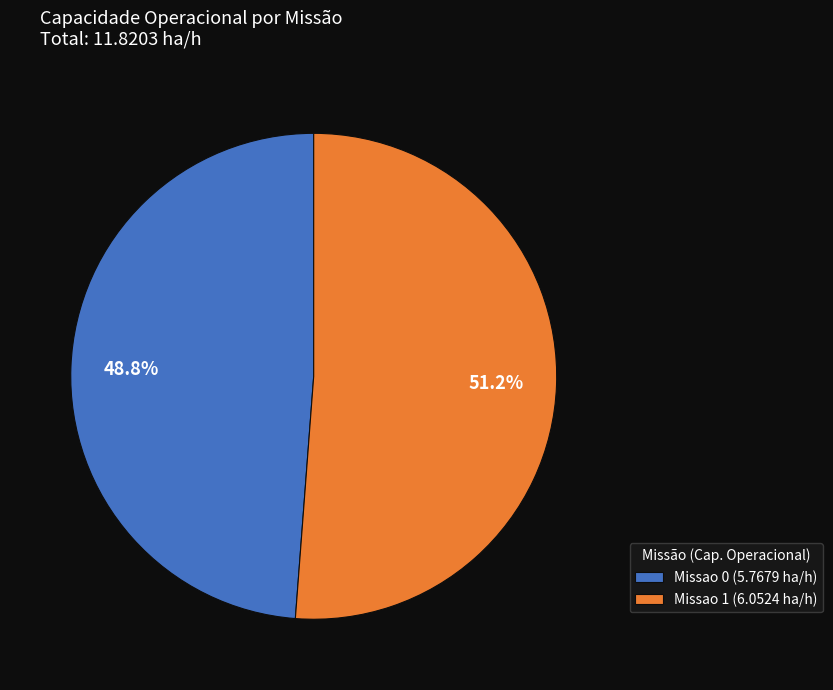

To the nearest percent, what is the average slice percentage?

50%